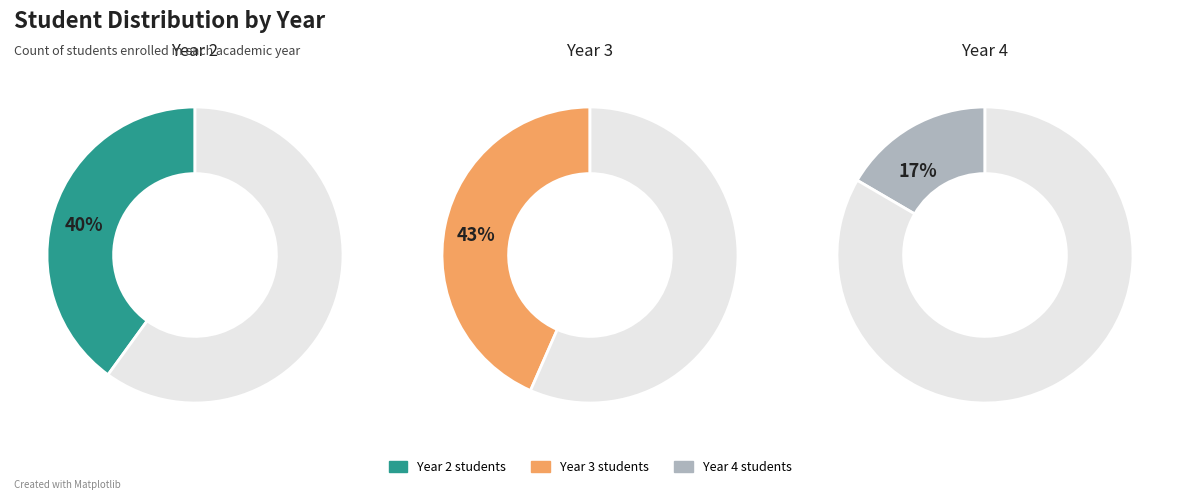

Is the sum of Year 3 and Year 4 greater than half?

Yes